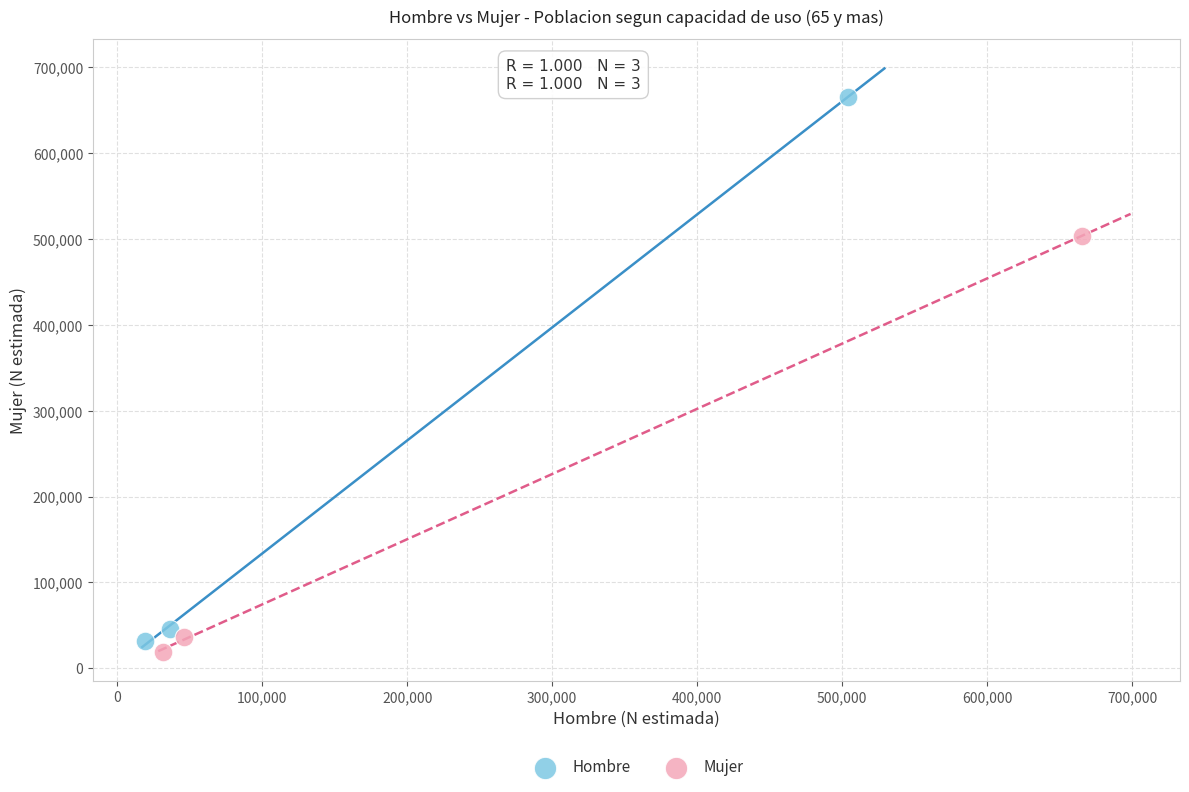

Which series has the largest Y range (max minus min)?

Hombre